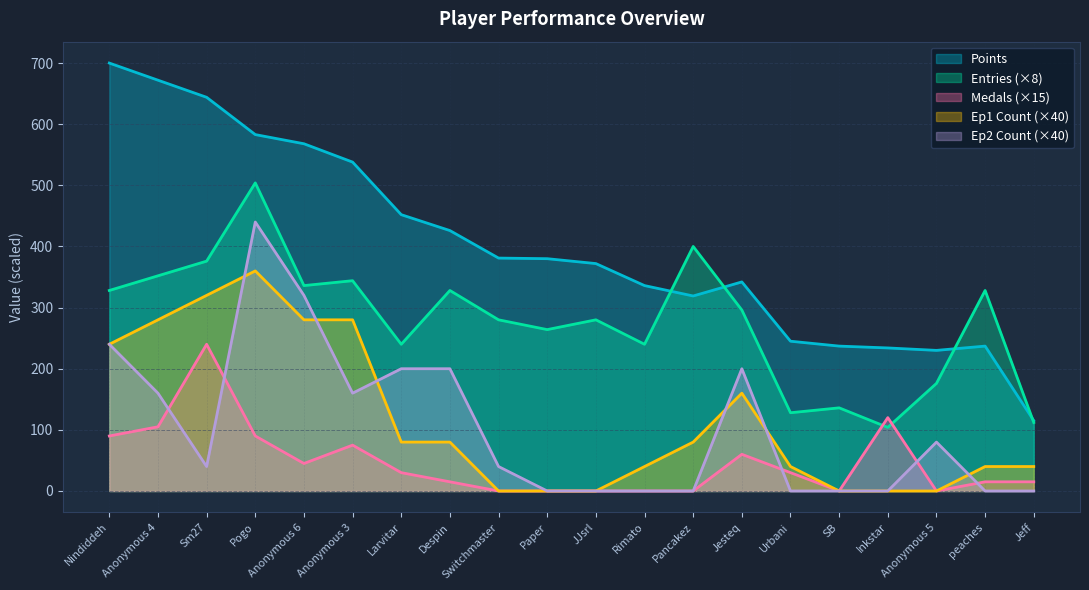

What is the difference between the Points values at Sm27 and JJsrl?

272